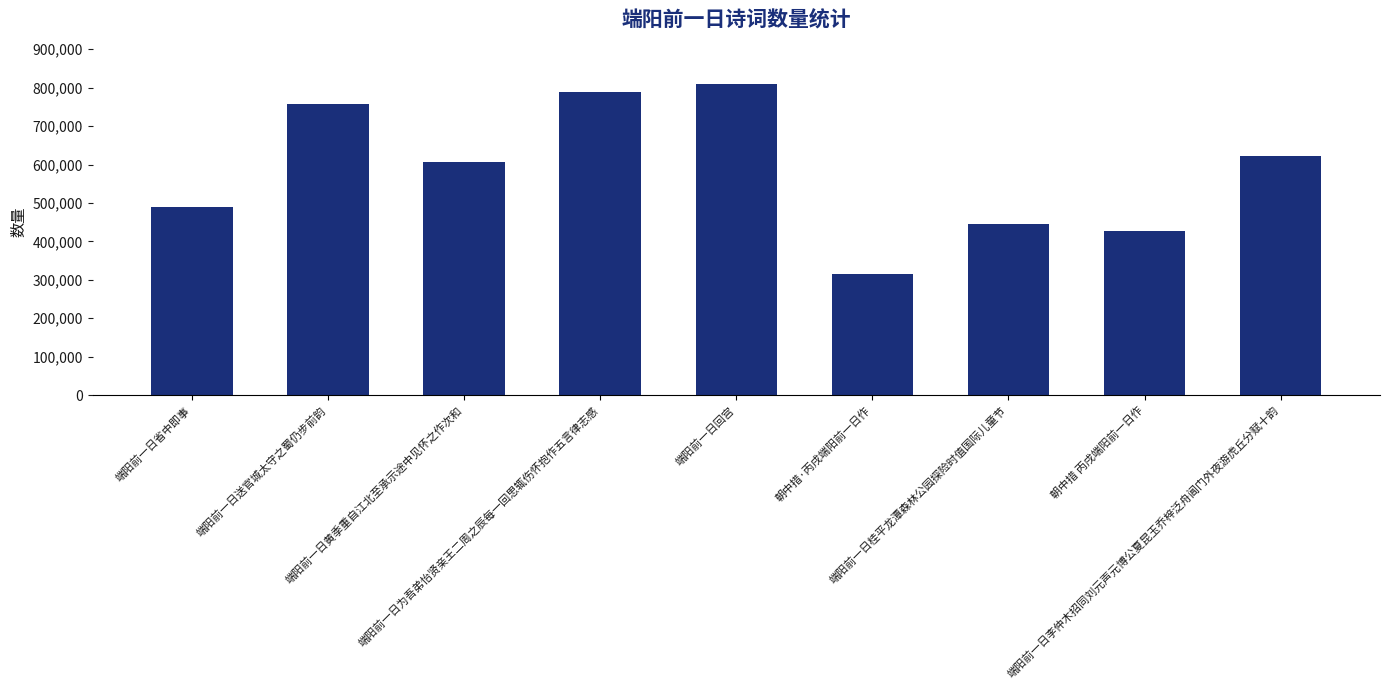

Approximately how many times larger is the value at 朝中措·丙戌端阳前一日作 compared to 端阳前一日送官城太守之蜀仍步前韵?

0.4